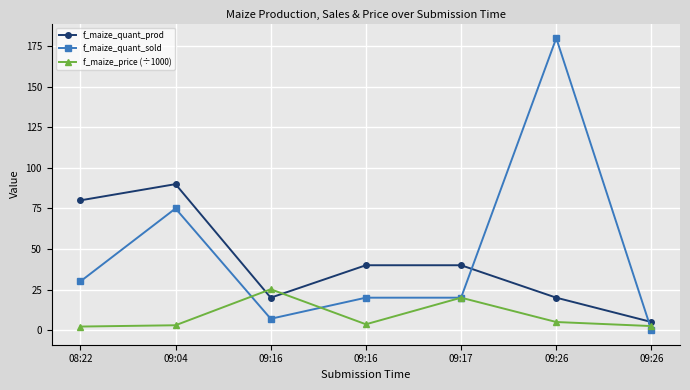

True or false: f_maize_price (÷1000) and f_maize_quant_sold cross at least once.

True